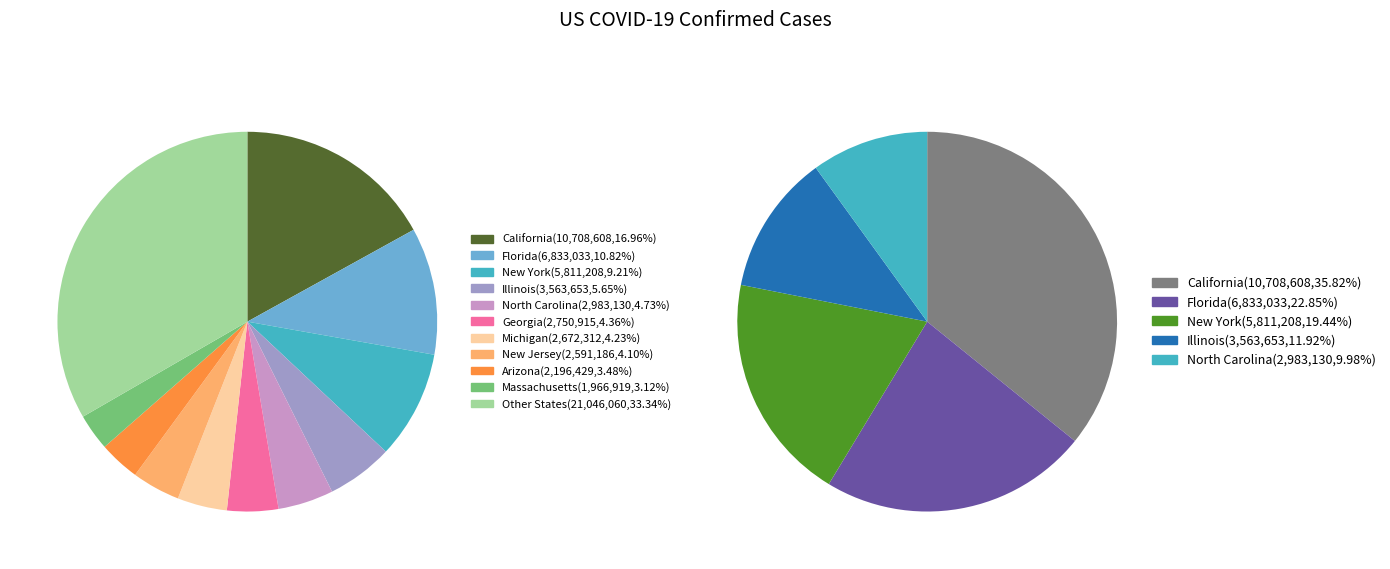

Does any single category account for the majority?

No